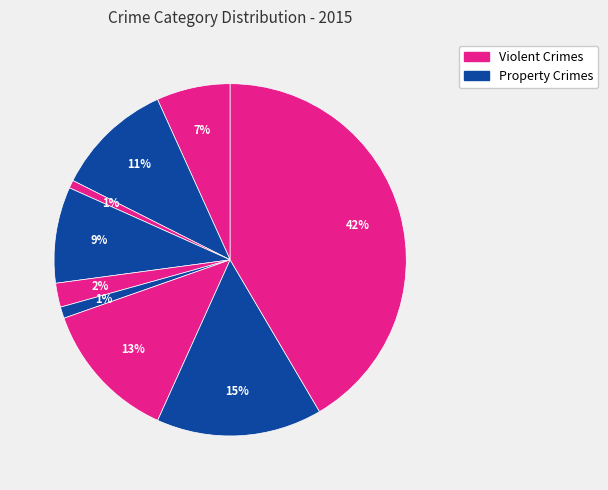

Is there a majority slice in this chart?

No